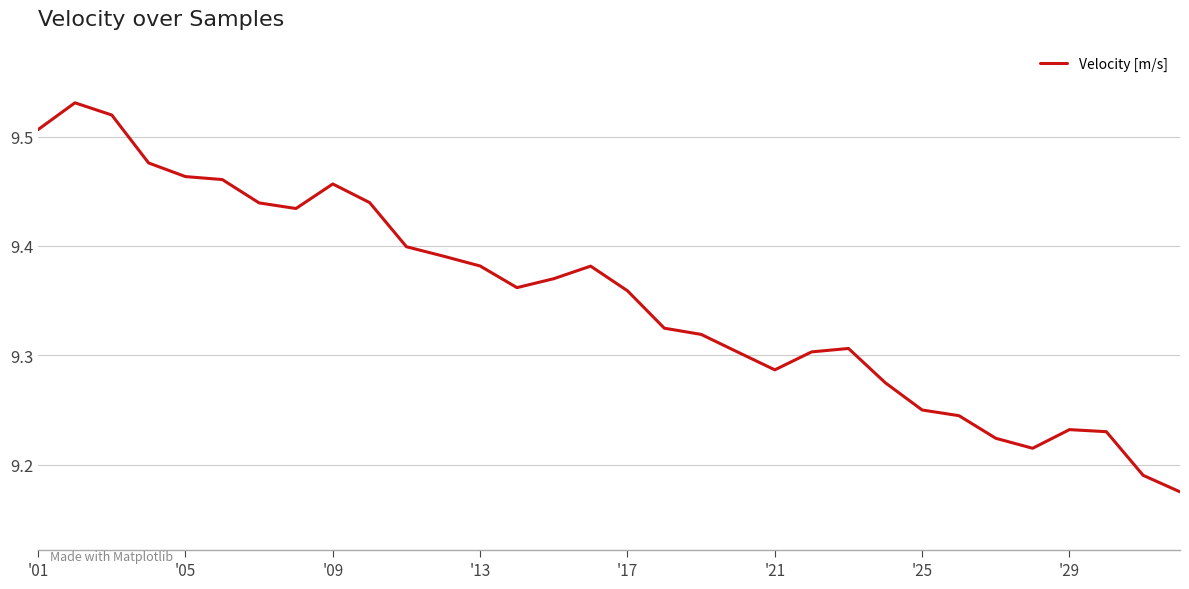

What is the difference between the maximum and minimum values?

0.4